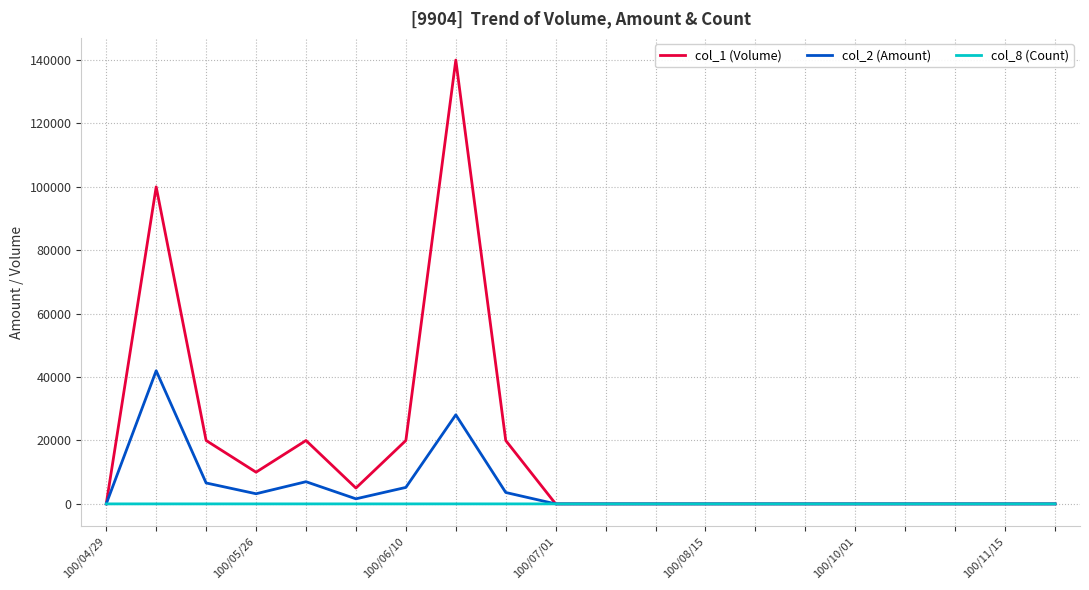

Rank the series by their maximum value, from lowest to highest.

col_8 (Count), col_2 (Amount), col_1 (Volume)